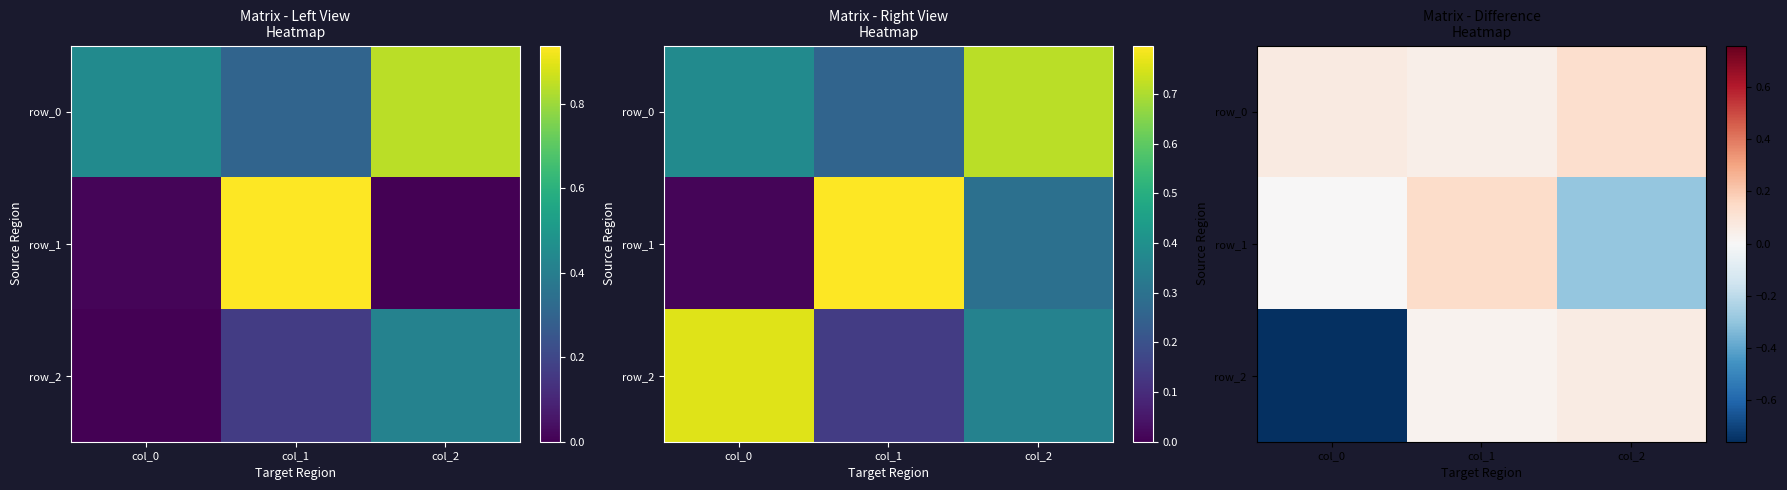

What is the spread (max minus min) of values at col_1?

0.1